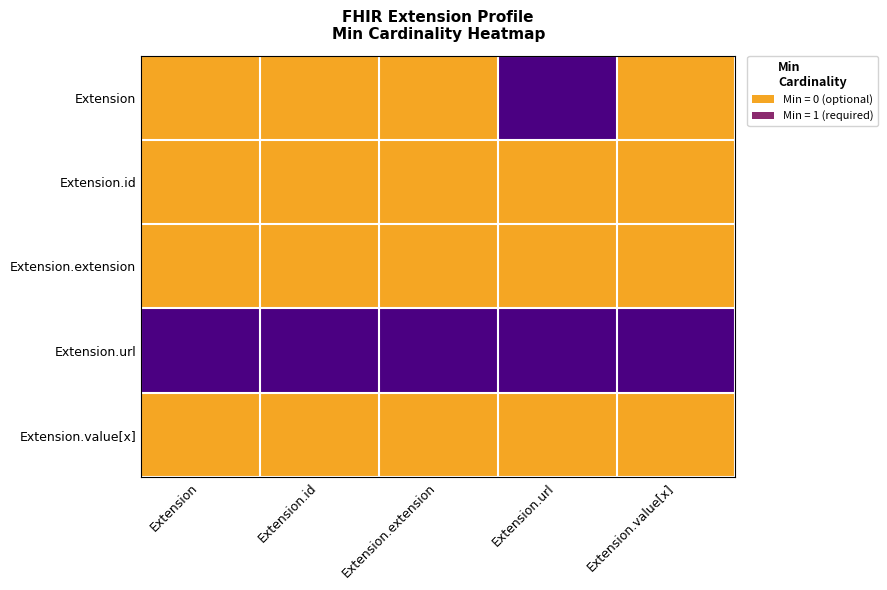

At which category is the sum across all series the highest?

Extension.url